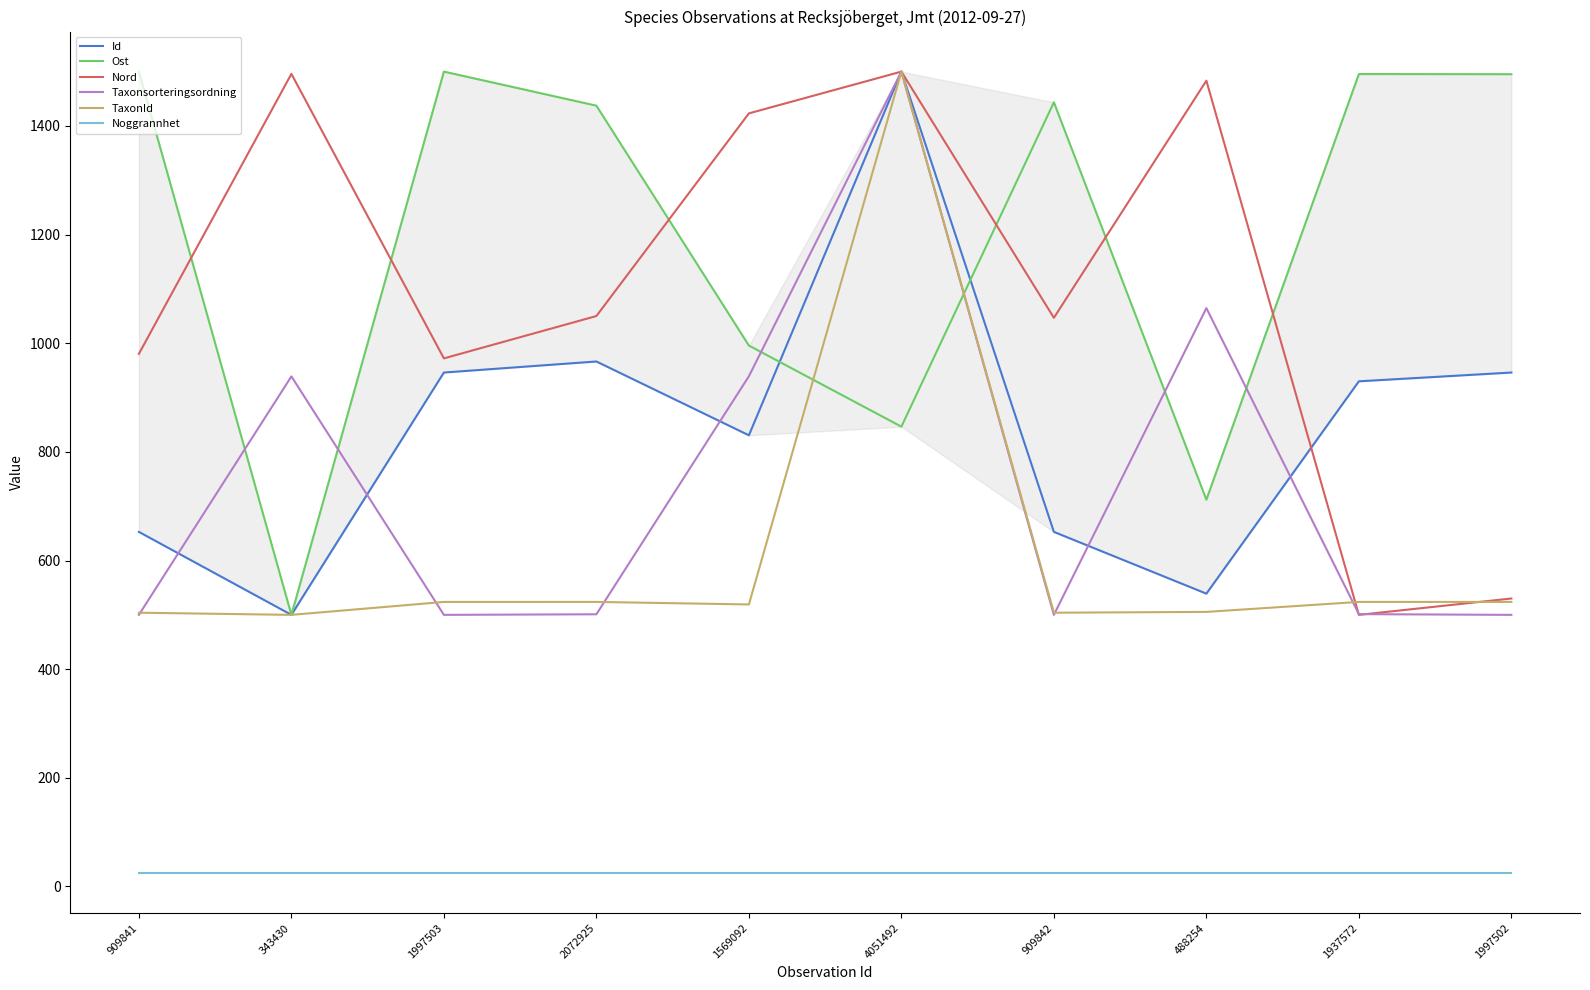

Reading right to left, extract all data points from this chart.

Id: 946.1	929.9	539.1	652.8	1500.0	830.5	966.4	946.1	500.0	652.8
Ost: 1495.2	1495.6	712.0	1443.5	846.5	995.7	1437.3	1500.0	500.0	1499.9
Nord: 530.1	500.0	1483.3	1046.8	1500.0	1423.1	1050.1	972.1	1495.9	980.5
Taxonsorteringsordning: 500.0	501.3	1064.6	500.0	1500.0	939.2	501.1	500.0	939.0	500.0
TaxonId: 523.8	523.8	505.5	504.0	1500.0	519.2	523.8	523.8	500.0	504.0
Noggrannhet: 25.0	25.0	25.0	25.0	25.0	25.0	25.0	25.0	25.0	25.0